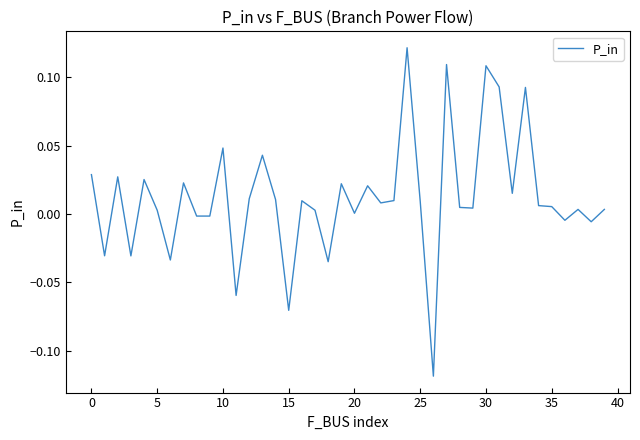

Does the chart display data point markers on the line(s)?

No